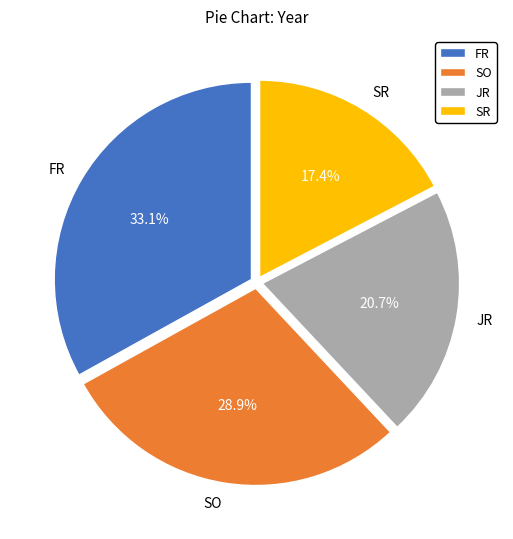

The JR slice represents 9% of the pie. True or false?

False